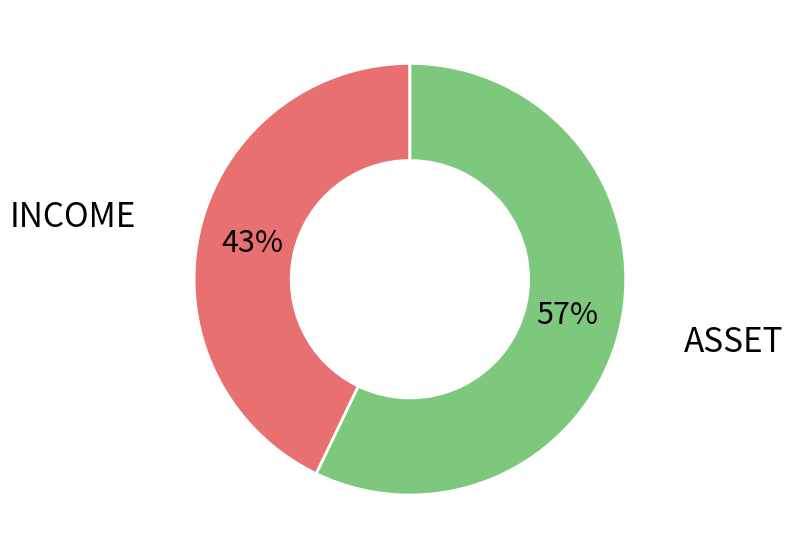

To the nearest percent, what is the difference between the largest and smallest slice percentages?

14%